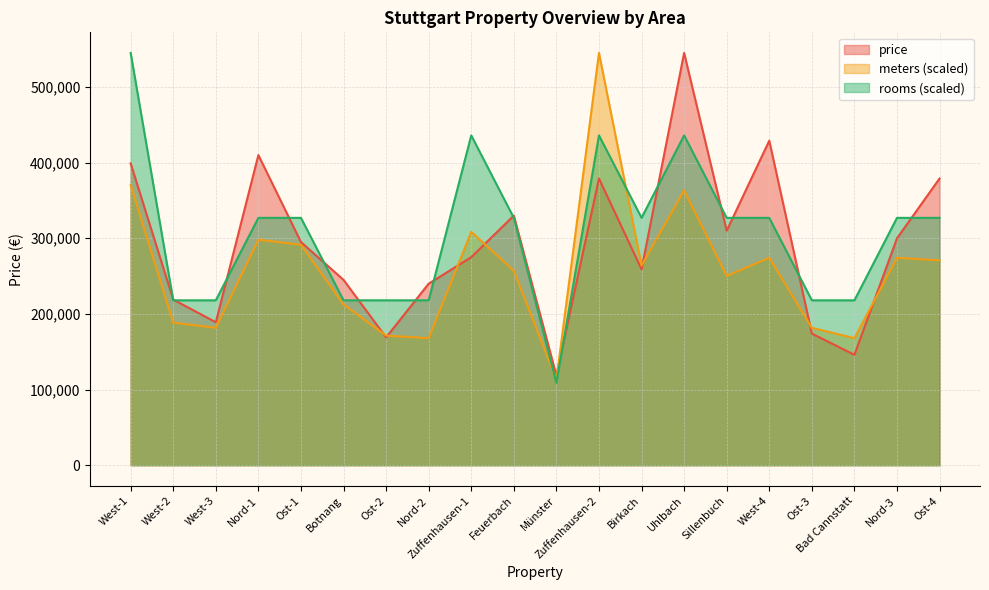

True or false: avg_price and avg_rooms intersect in this chart.

True